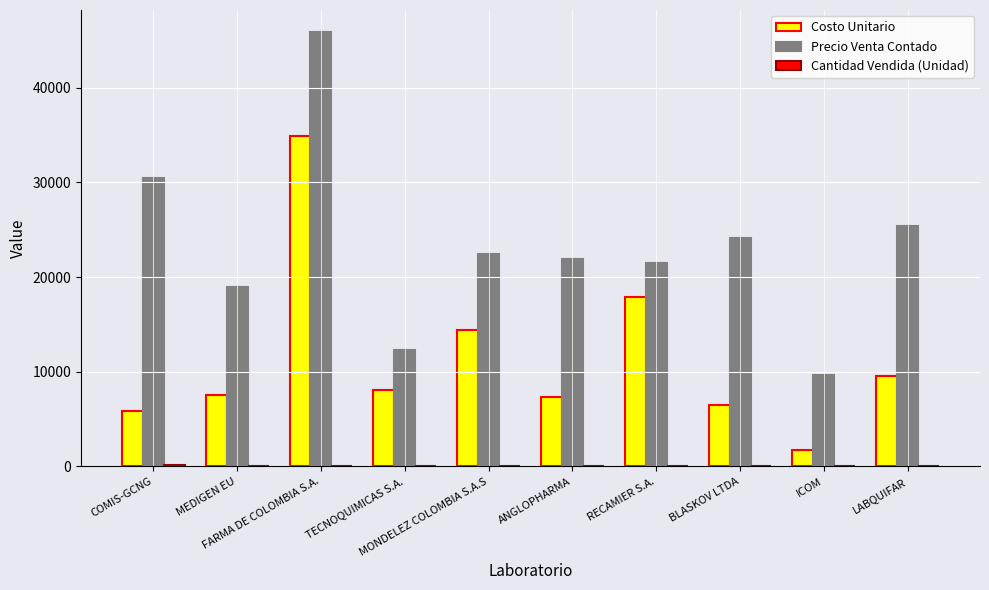

Which series has the largest total across all categories?

Precio Venta Contado